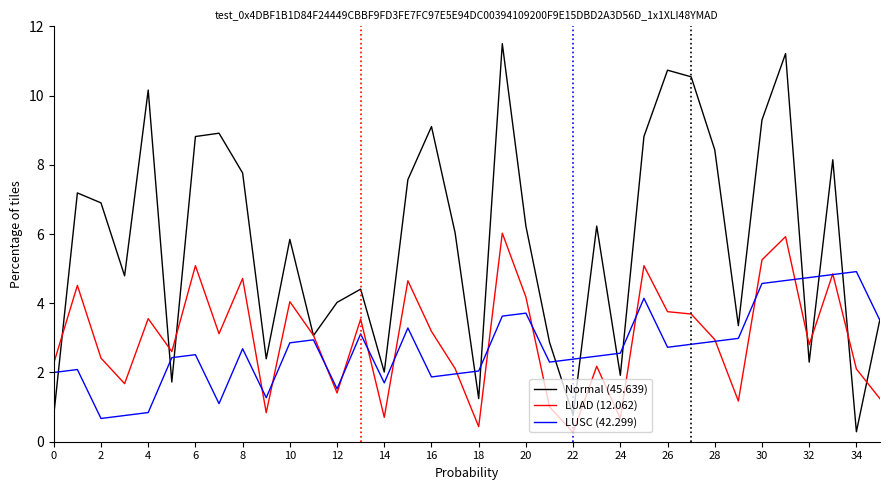

What is the greatest value displayed?

11.5